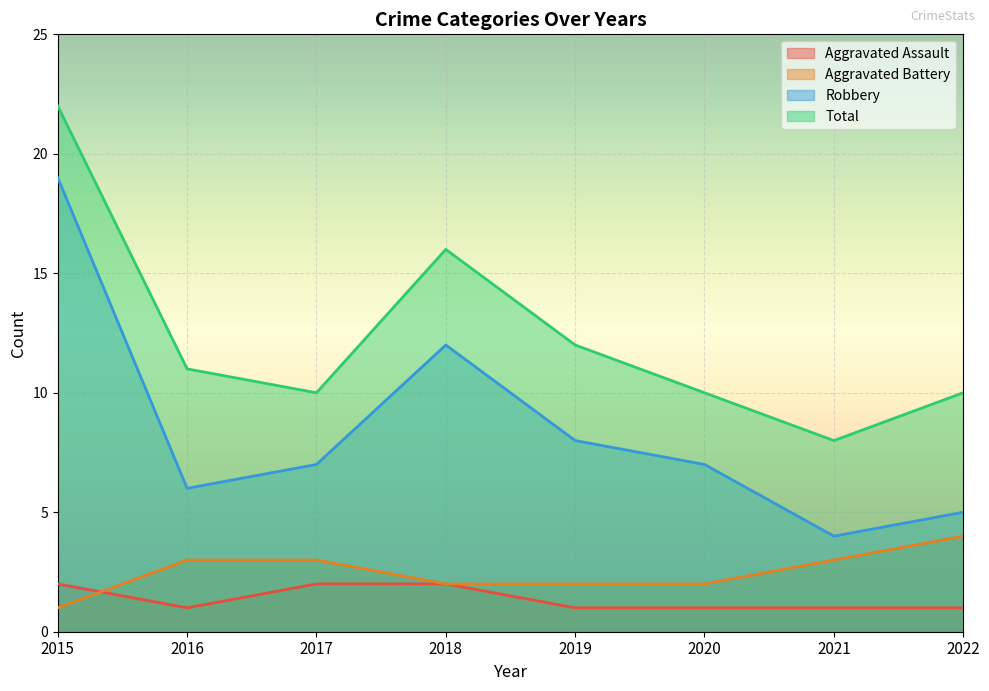

Does the chart display data point markers on the line(s)?

No